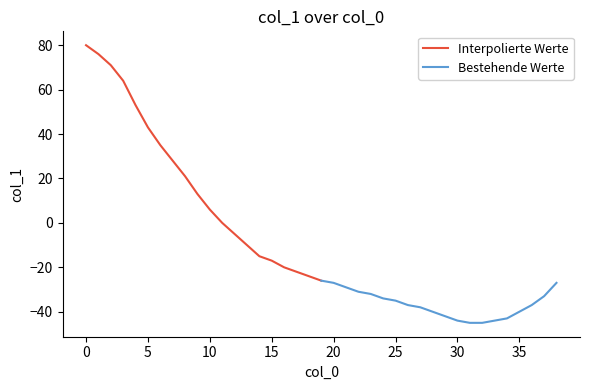

The Interpolierte Werte series shows 6 at 10. True or false?

True